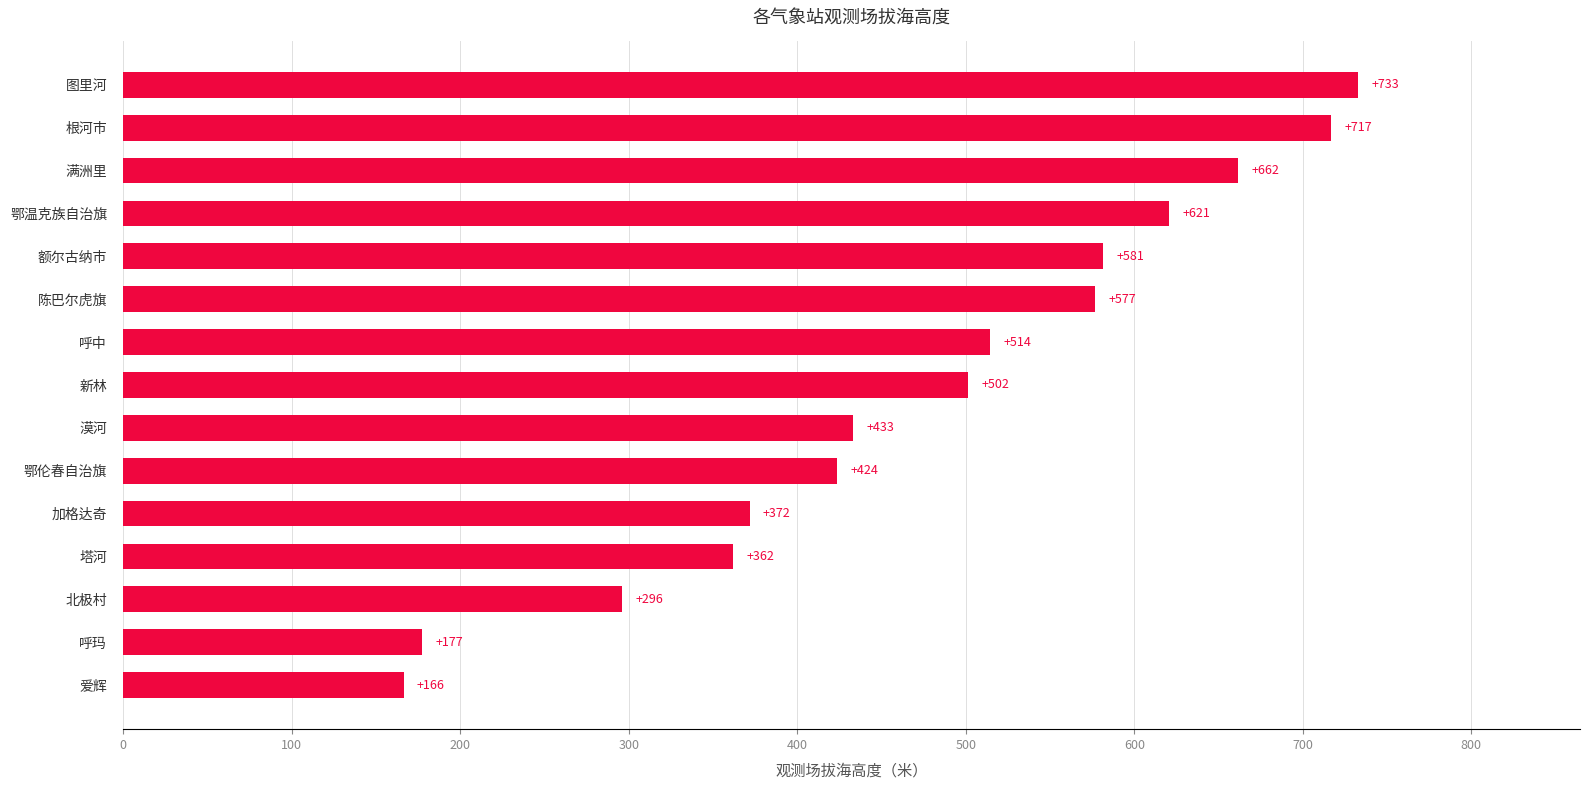

Approximately how many times larger is the value at 满洲里 compared to 鄂伦春自治旗?

1.6